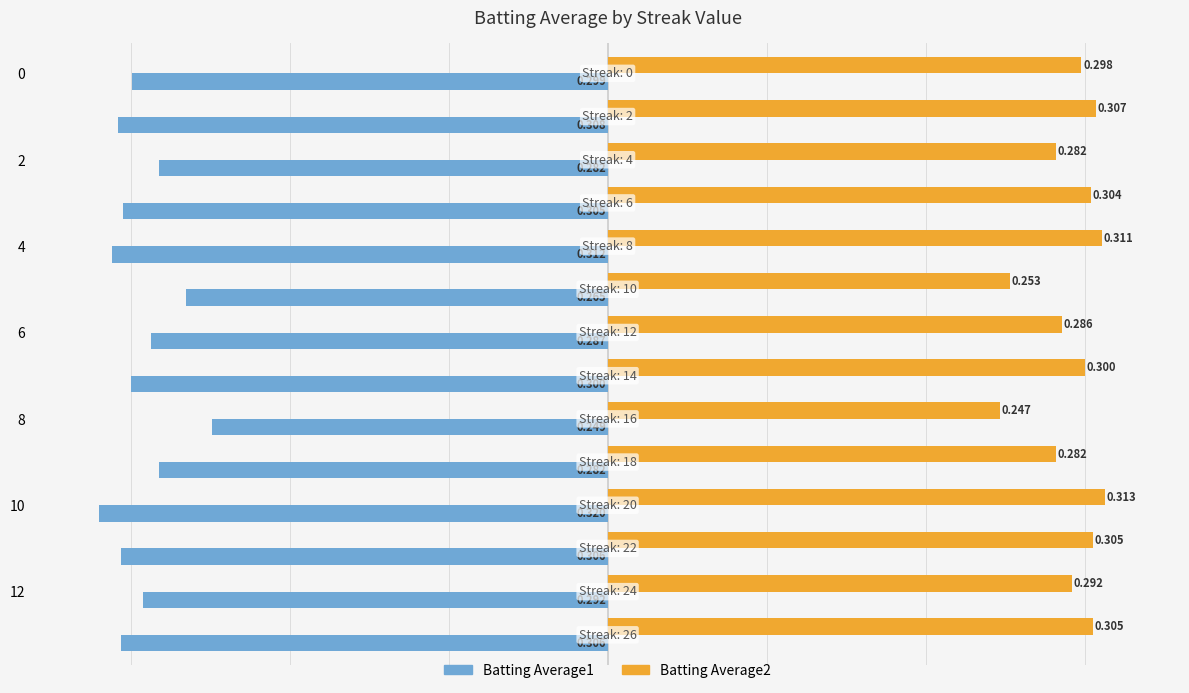

How many categories are shown in the chart?

14